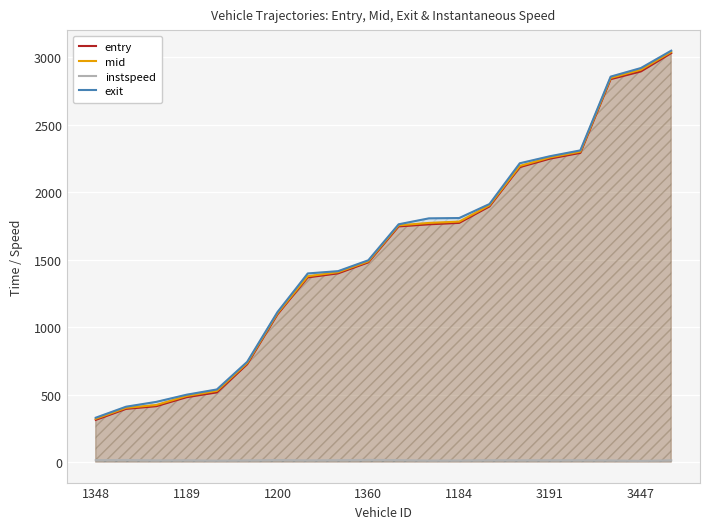

How many data points does each series have?

20